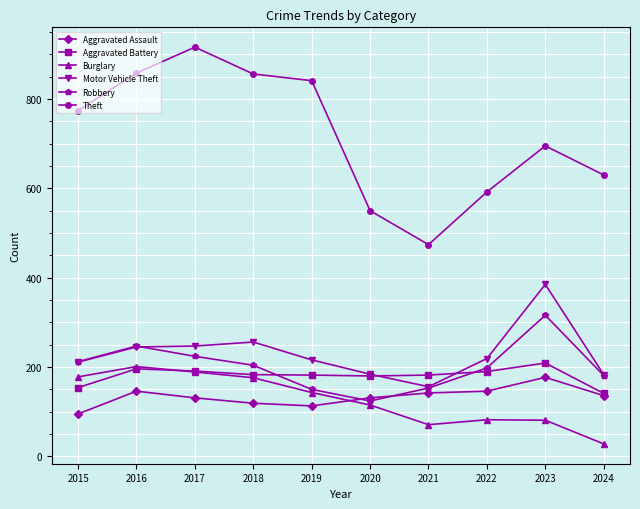

Between which two adjacent categories do Aggravated Assault and Robbery first intersect?

2019 and 2020